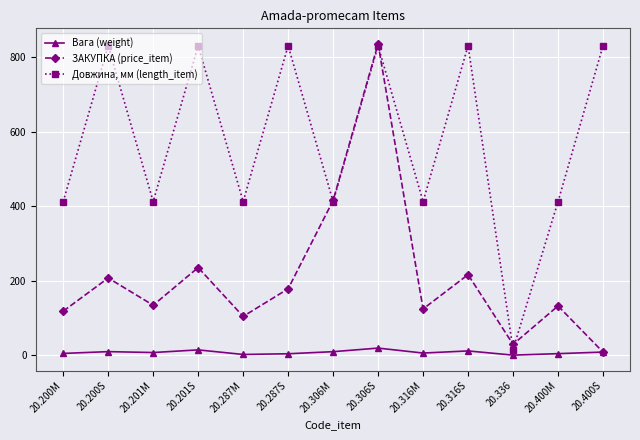

What are all the series names shown in the legend?

Вага (weight), ЗАКУПКА (price_item), Довжина, мм (length_item)